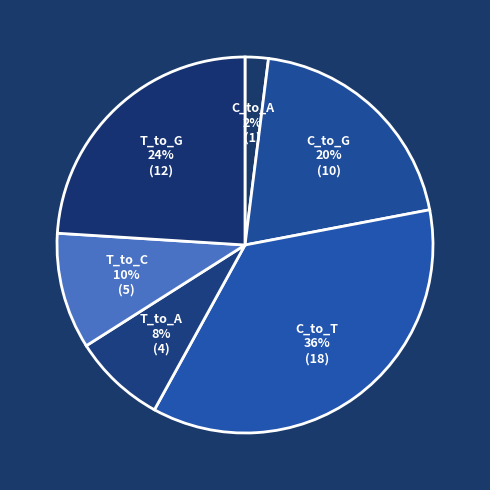

Rank the categories by value from highest to lowest.

C_to_T, T_to_G, C_to_G, T_to_C, T_to_A, C_to_A